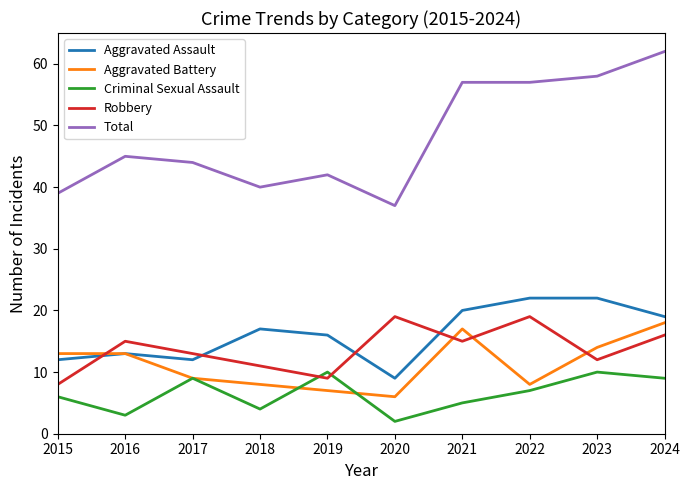

What is the difference between the second highest and second lowest values in the Aggravated Assault series?

10